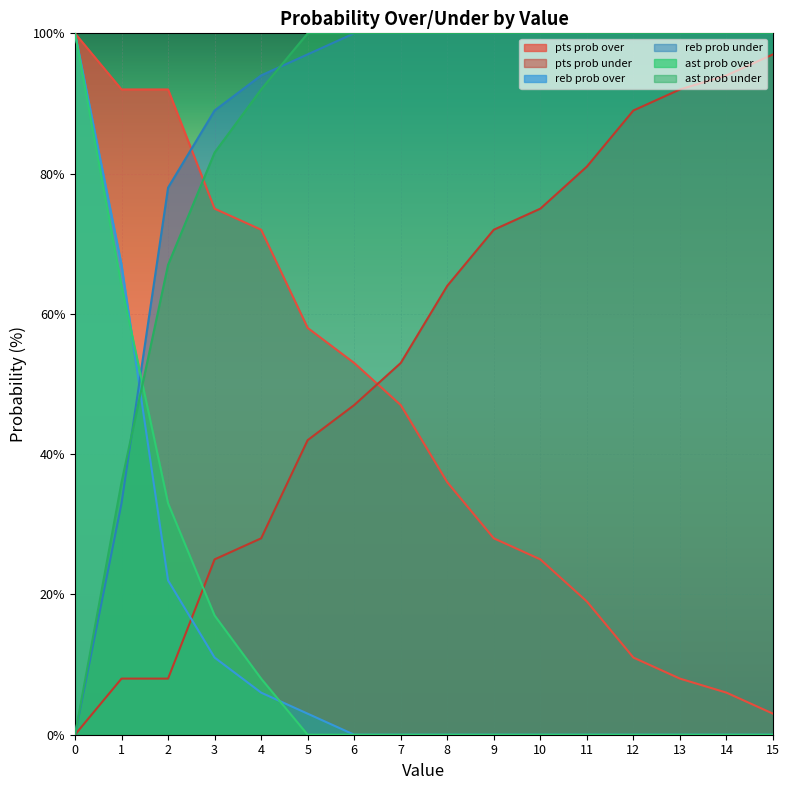

What is the difference between the maximum and minimum values in the reb prob over series?

100